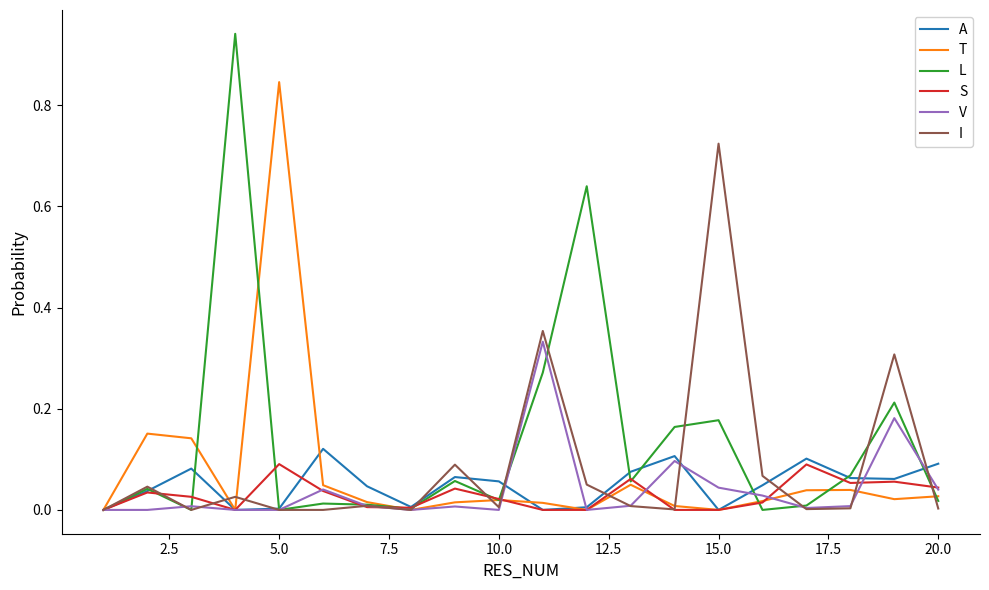

Which series has the largest total across all categories?

L